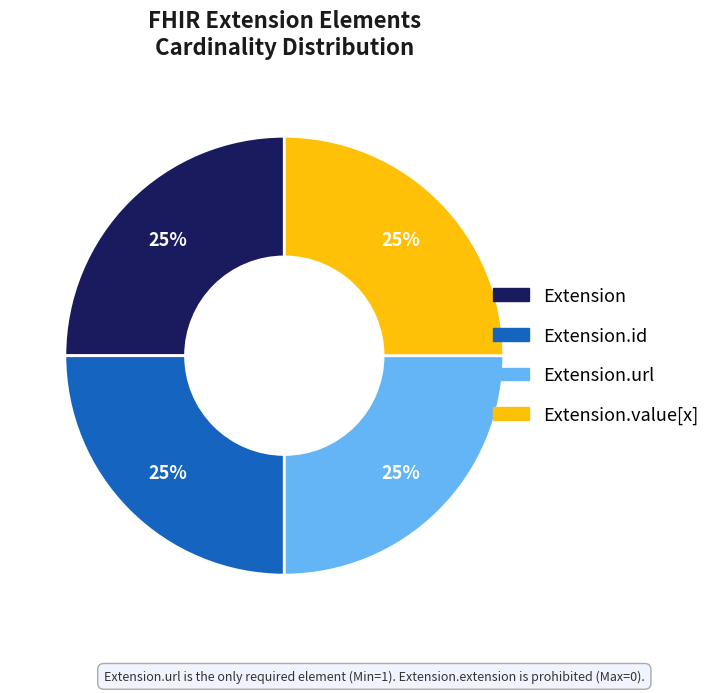

To the nearest percent, what is the average slice percentage?

25%